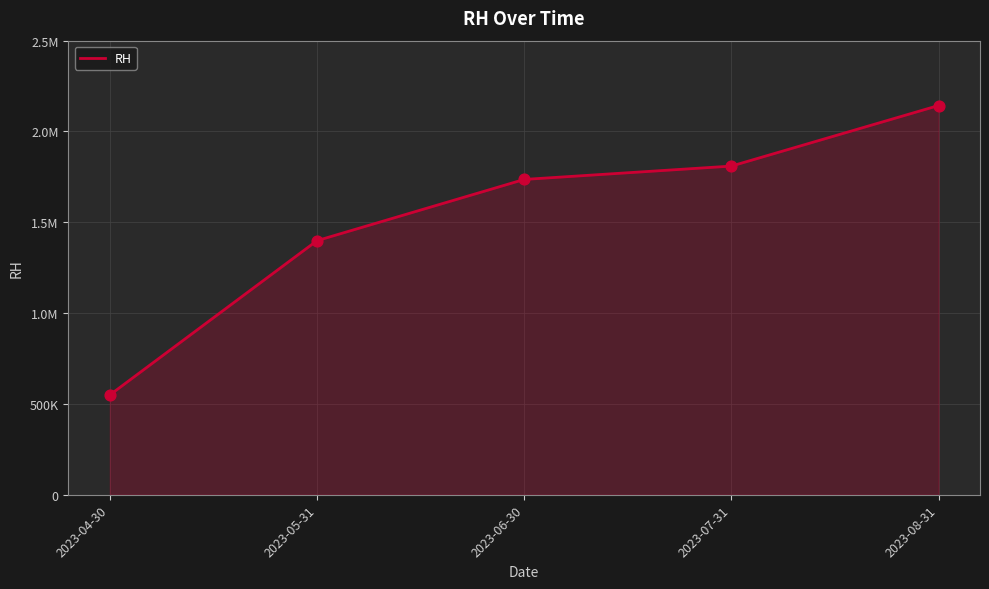

Is this an area chart (filled region under the line)?

Yes